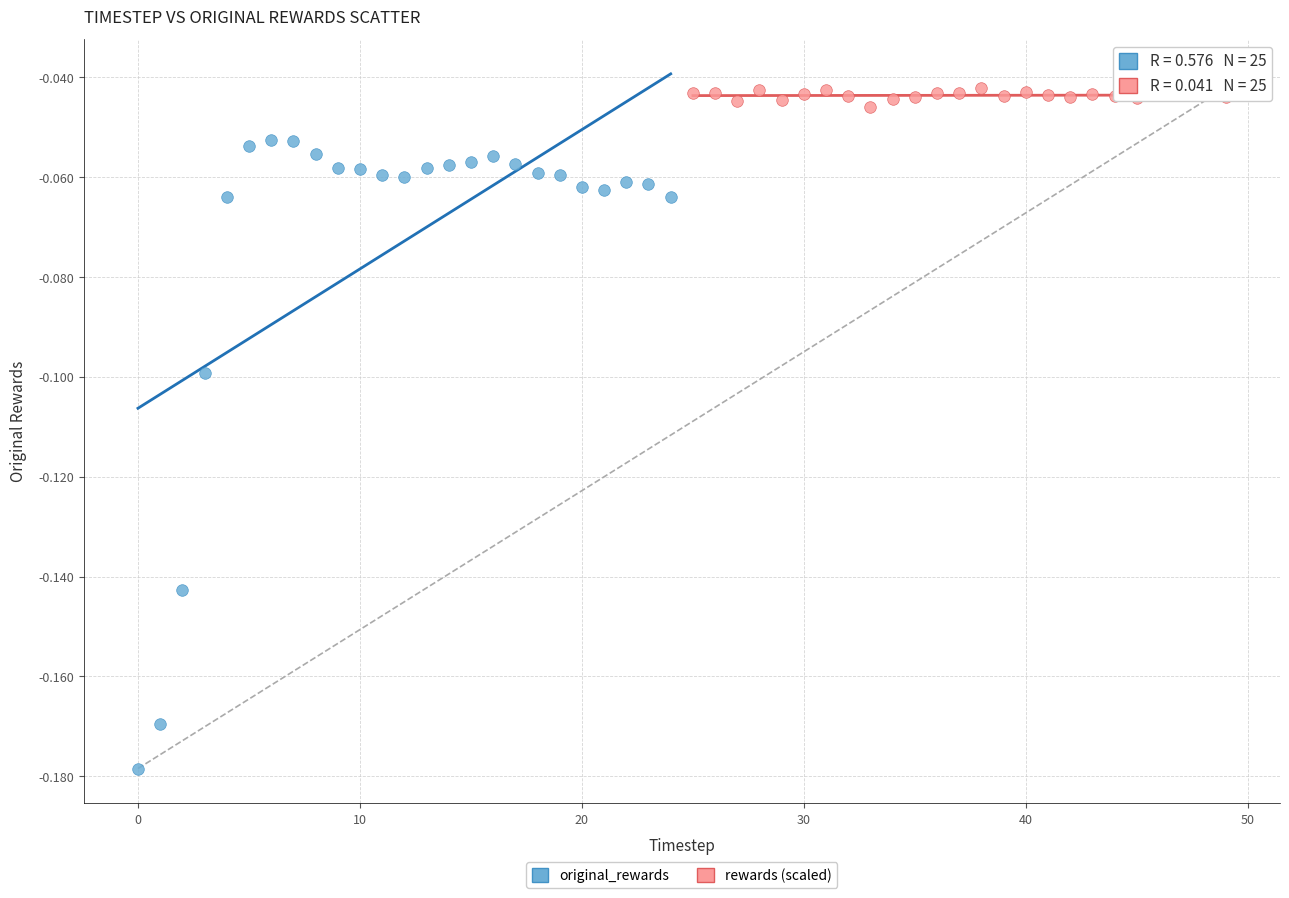

Which series contains the highest Y value?

rewards (scaled)